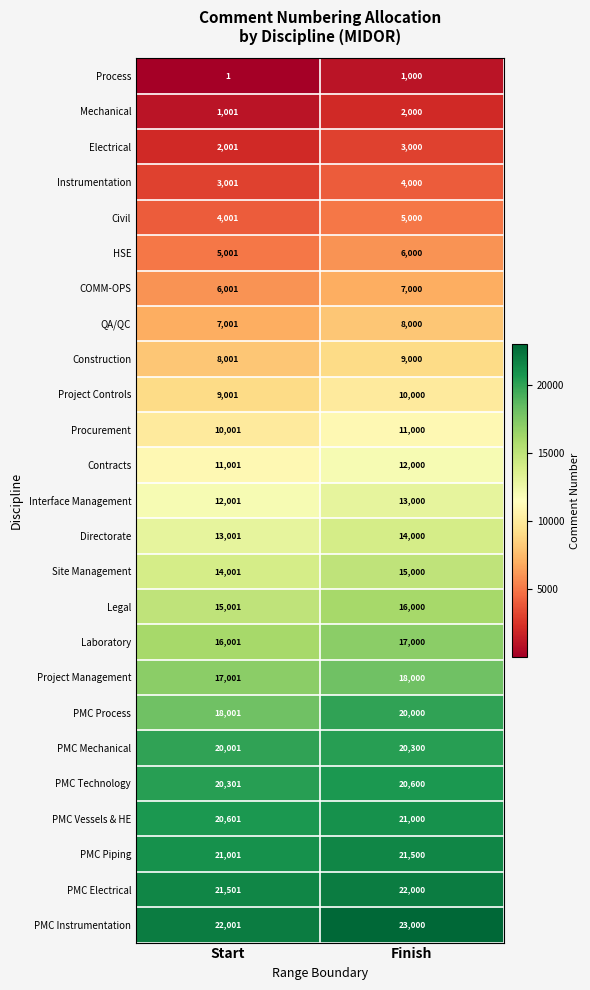

The value of HSE at Finish is 1786. True or false?

False